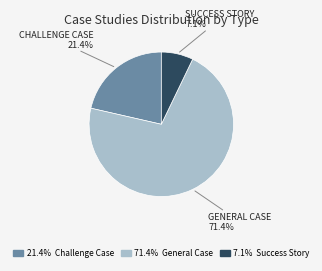

How many slices are in this pie chart?

3